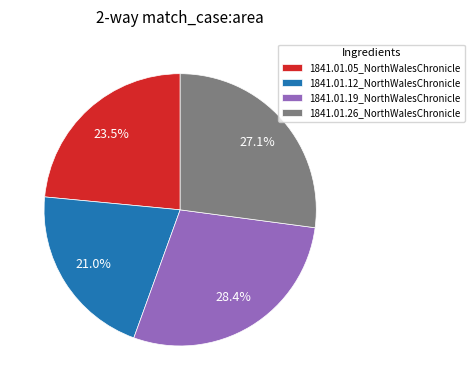

Which category has the smallest portion of the pie?

1841.01.12_NorthWalesChronicle